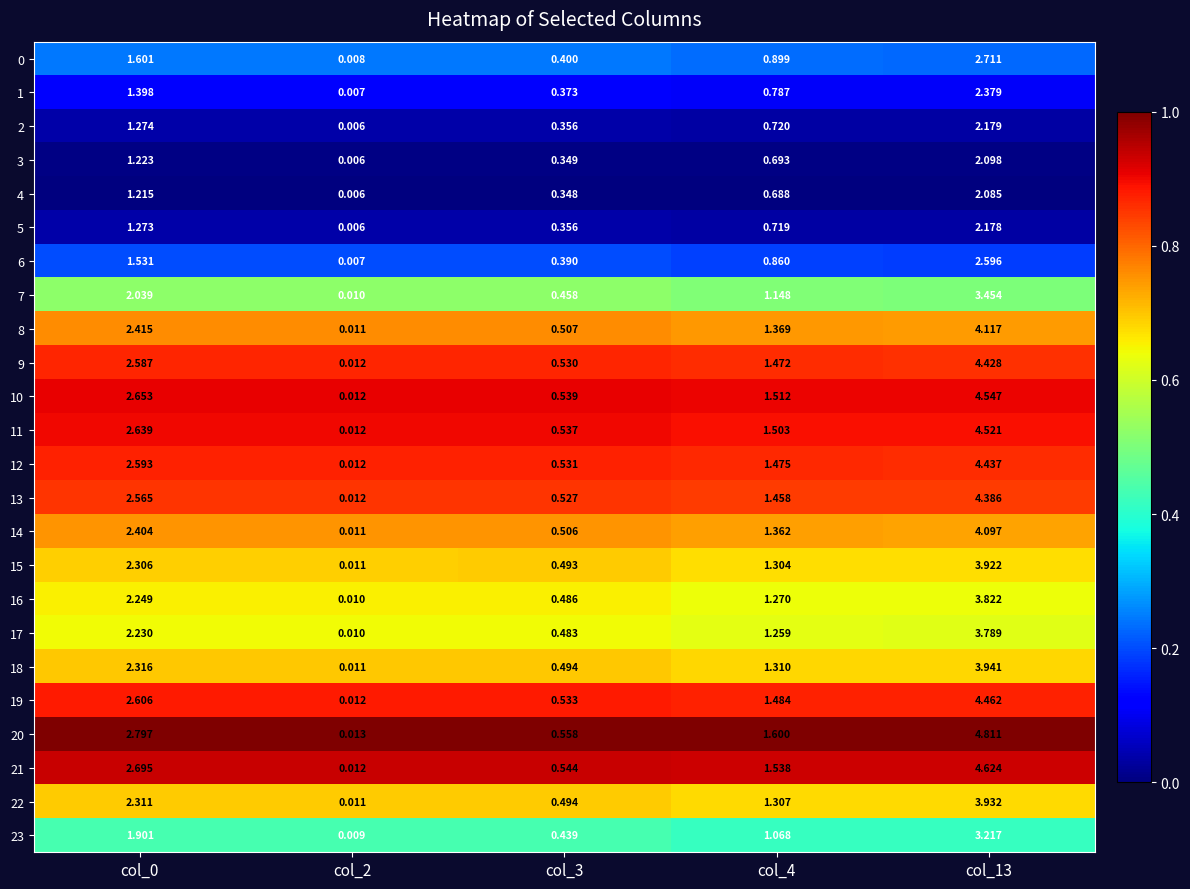

What is the total value across all series at col_4?

28.8